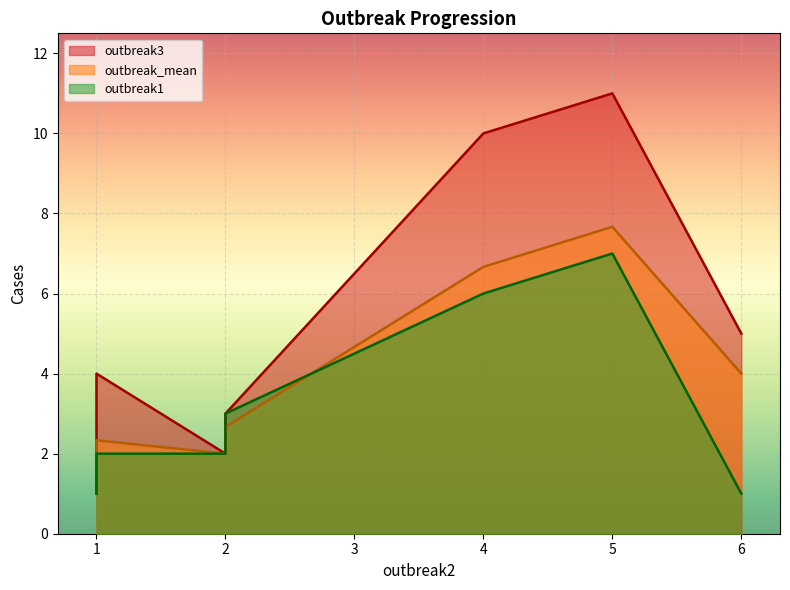

What is the difference between the second highest and minimum values in the outbreak1 series?

5.0